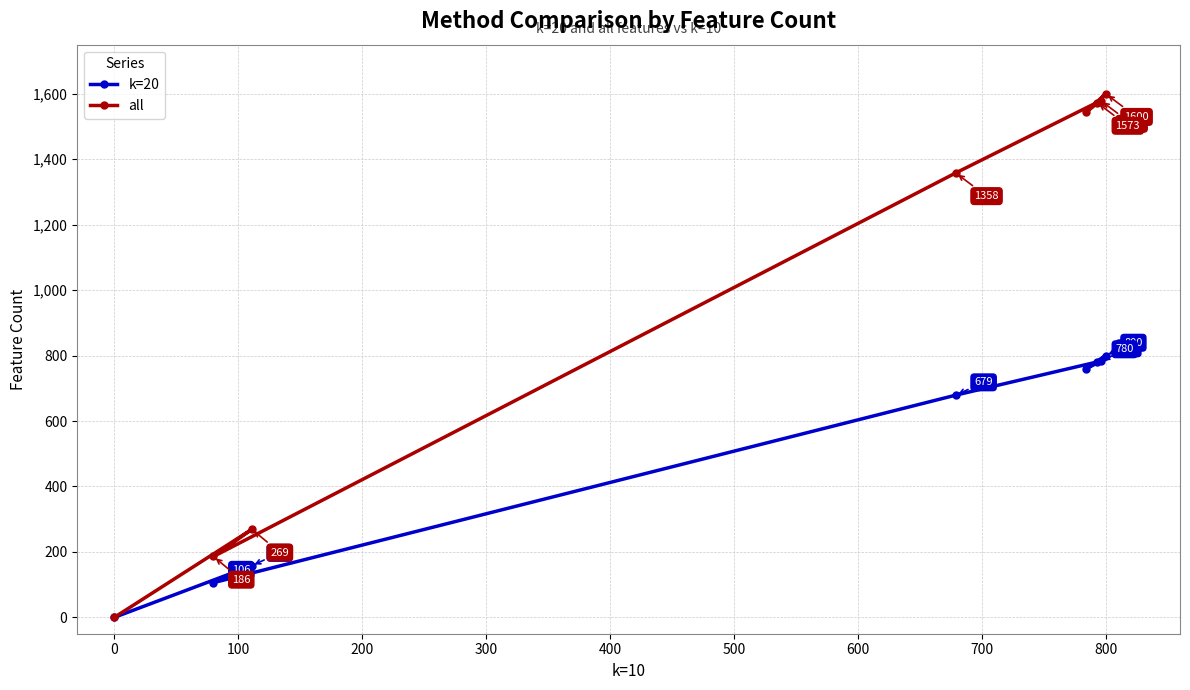

How many values in the k=20 series are below 759?

4